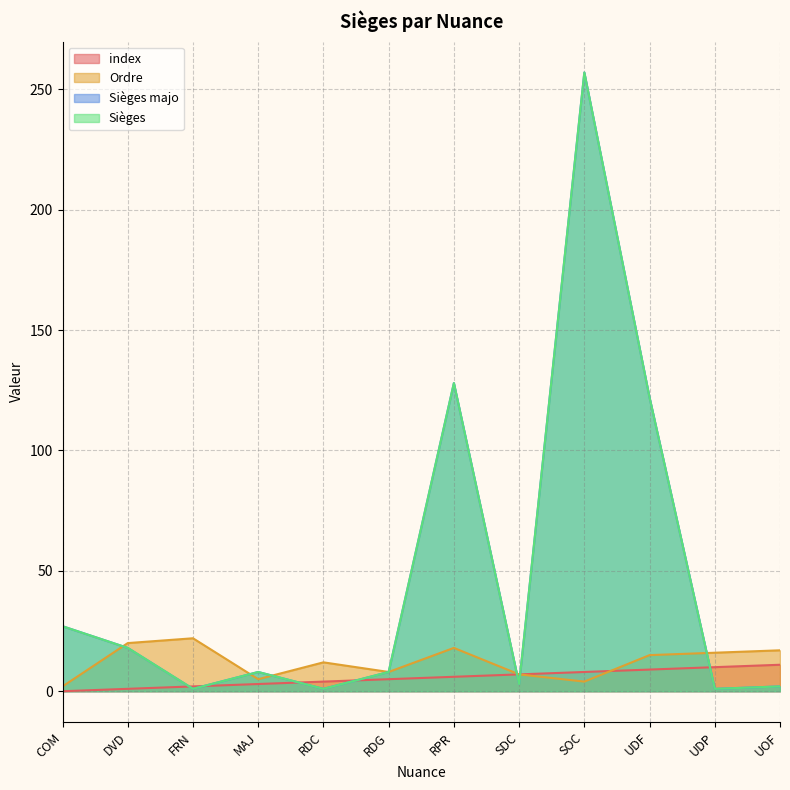

Rank the categories by Ordre value from highest to lowest.

FRN, DVD, RPR, UOF, UDP, UDF, RDC, RDG, SDC, MAJ, SOC, COM